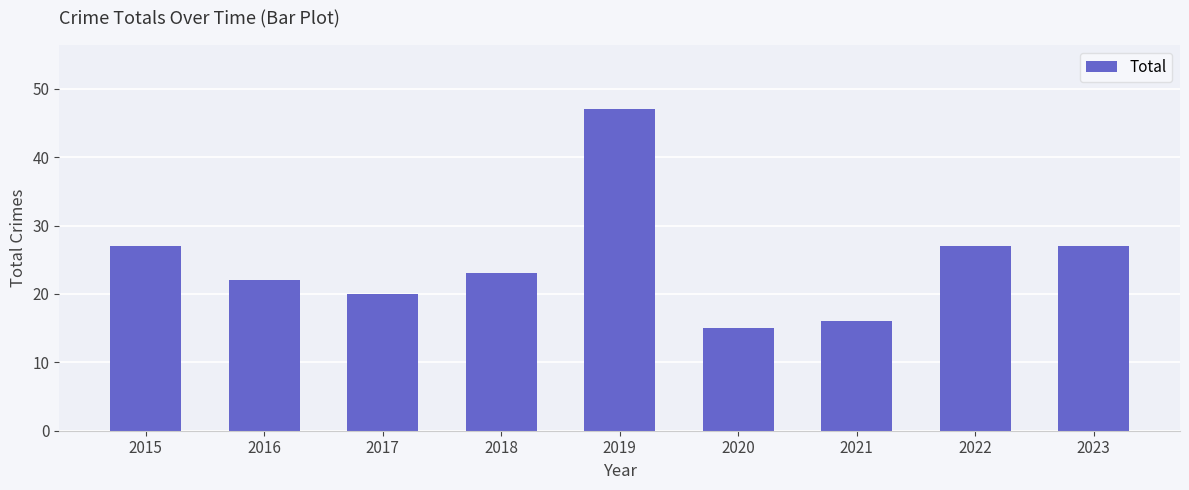

Reading left to right, extract all data points from this chart.

2015=27	2016=22	2017=20	2018=23	2019=47	2020=15	2021=16	2022=27	2023=27